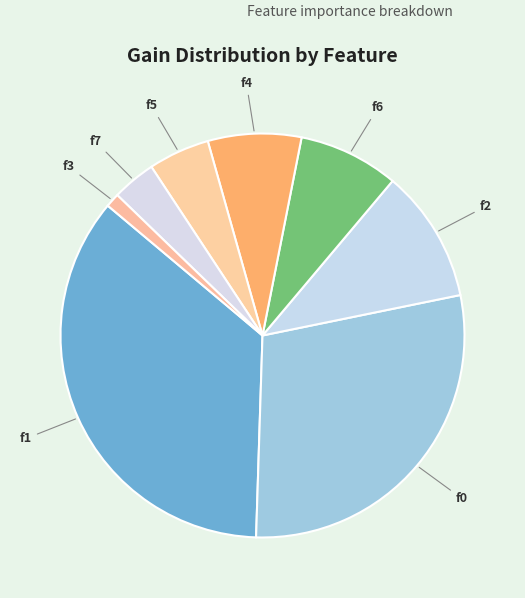

Is the sum of f4 and f5 greater than half?

No